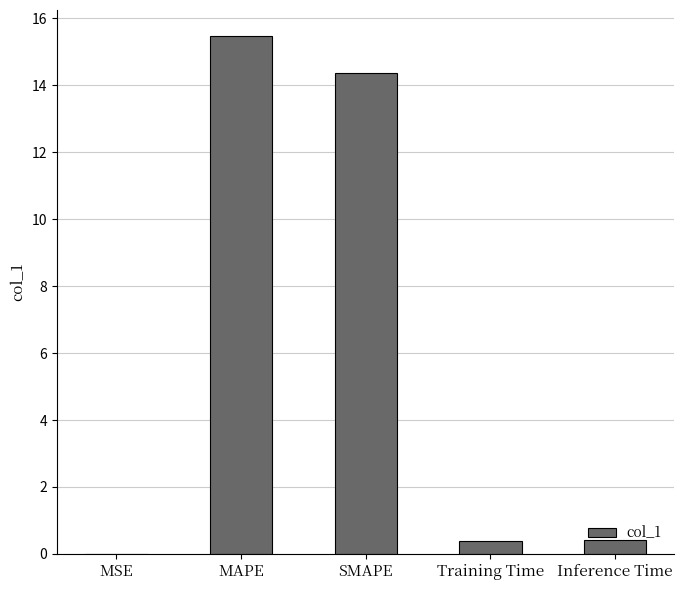

What is the sum of the values at Training Time and Inference Time?

0.8